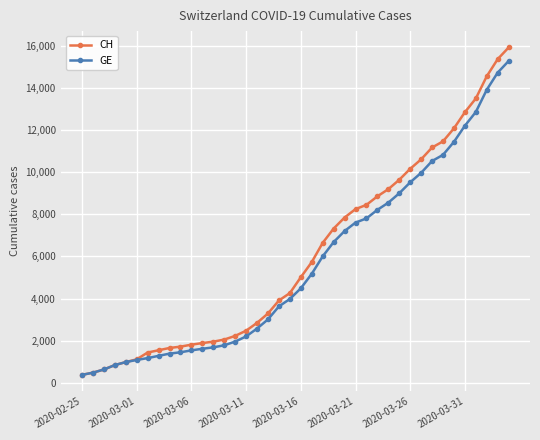

Rank the series by their average value, from highest to lowest.

CH, GE